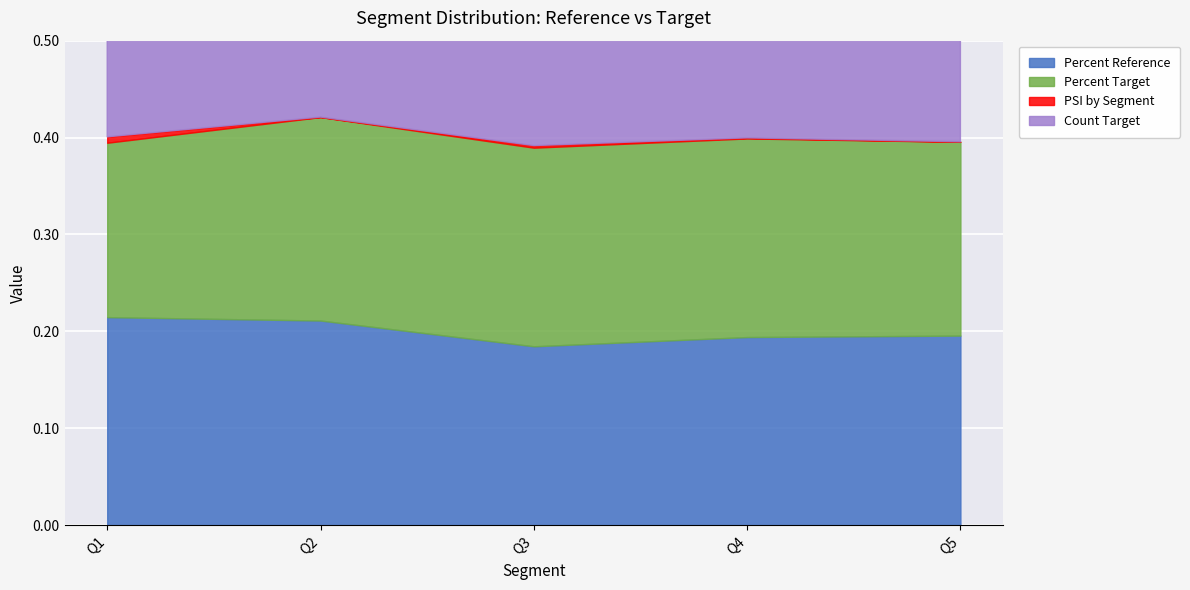

Between Q3 and Q5, which is larger?

Q5